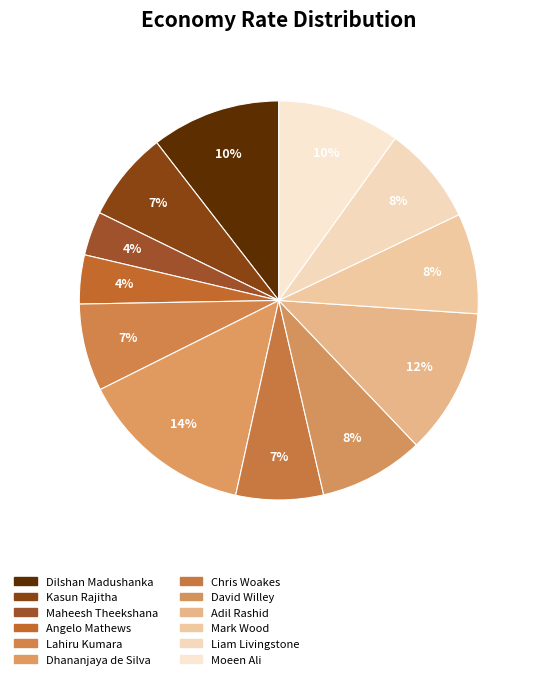

Rank the categories by value from highest to lowest.

Dhananjaya de Silva, Adil Rashid, Dilshan Madushanka, Moeen Ali, David Willey, Mark Wood, Liam Livingstone, Kasun Rajitha, Lahiru Kumara, Chris Woakes, Angelo Mathews, Maheesh Theekshana